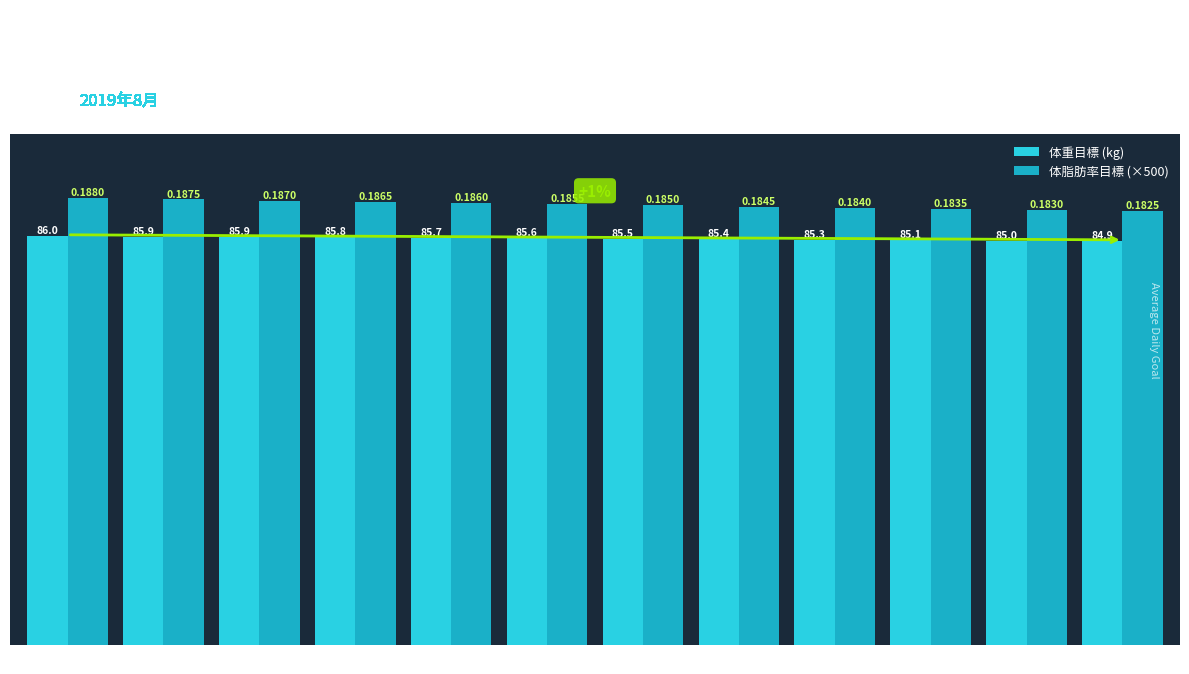

Reading left to right, what are all the values shown in this chart?

体重目標 (kg): 08-01=86.0	08-02=85.9	08-03=85.9	08-04=85.8	08-05=85.7	08-06=85.6	08-07=85.5	08-08=85.4	08-09=85.3	08-10=85.1	08-11=85.0	08-12=84.9
体脂肪率目標 (×500): 08-01=94.0	08-02=93.8	08-03=93.5	08-04=93.2	08-05=93.0	08-06=92.8	08-07=92.5	08-08=92.2	08-09=92.0	08-10=91.8	08-11=91.5	08-12=91.2